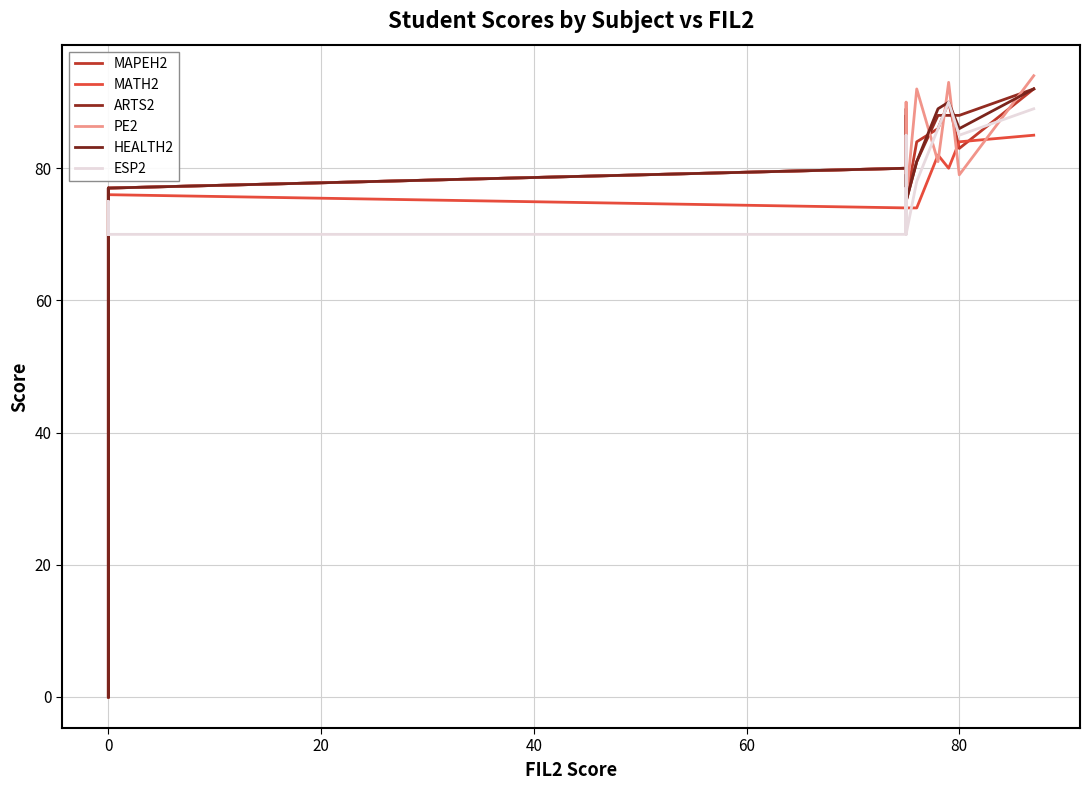

The ARTS2 series shows 128 at 9. True or false?

False